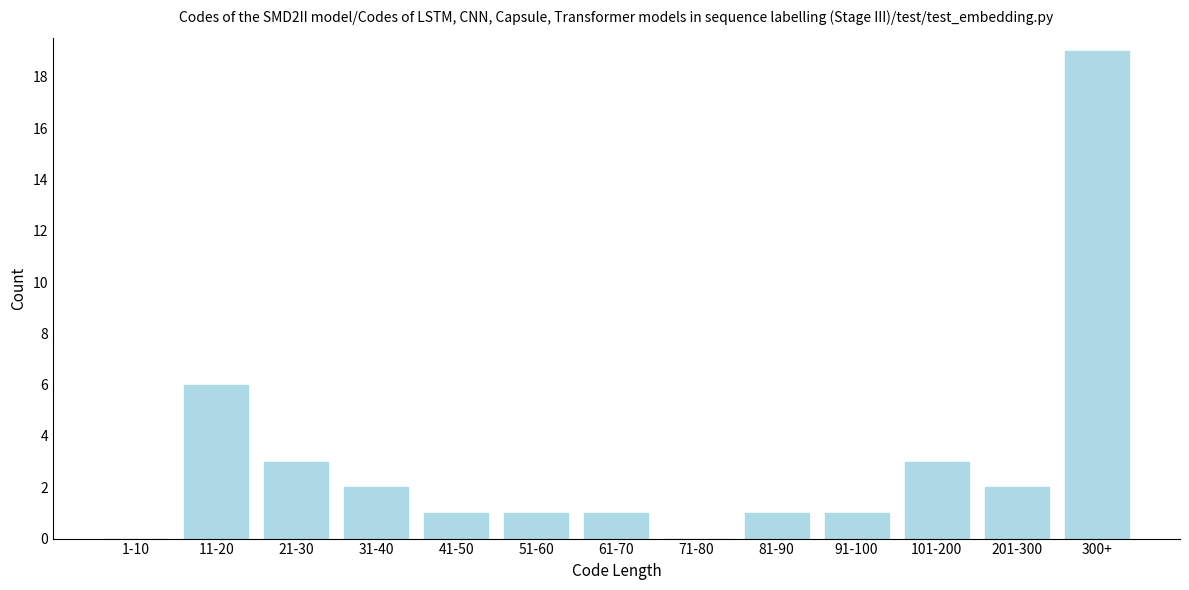

Reading right to left, transcribe all the data shown in this chart.

300+=19	201-300=2	101-200=3	91-100=1	81-90=1	71-80=0	61-70=1	51-60=1	41-50=1	31-40=2	21-30=3	11-20=6	1-10=0